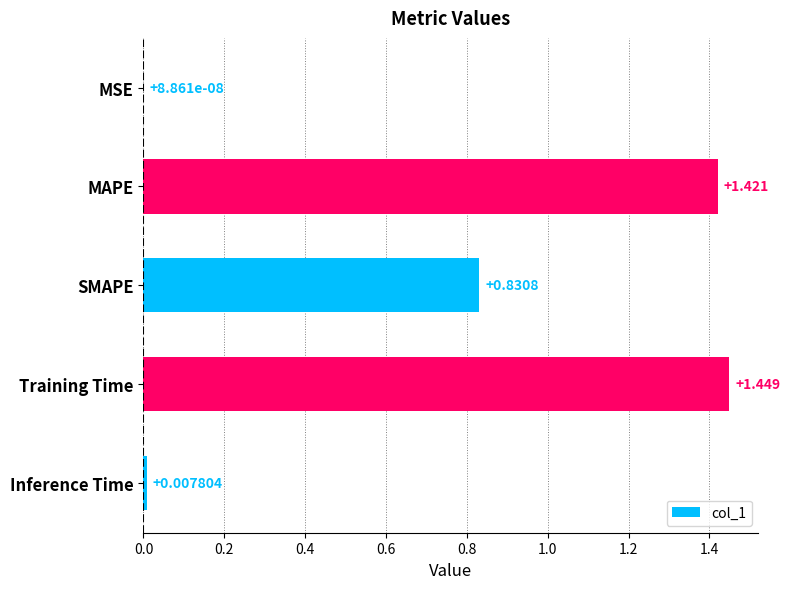

Where is the data nearest to the value 0?

MSE